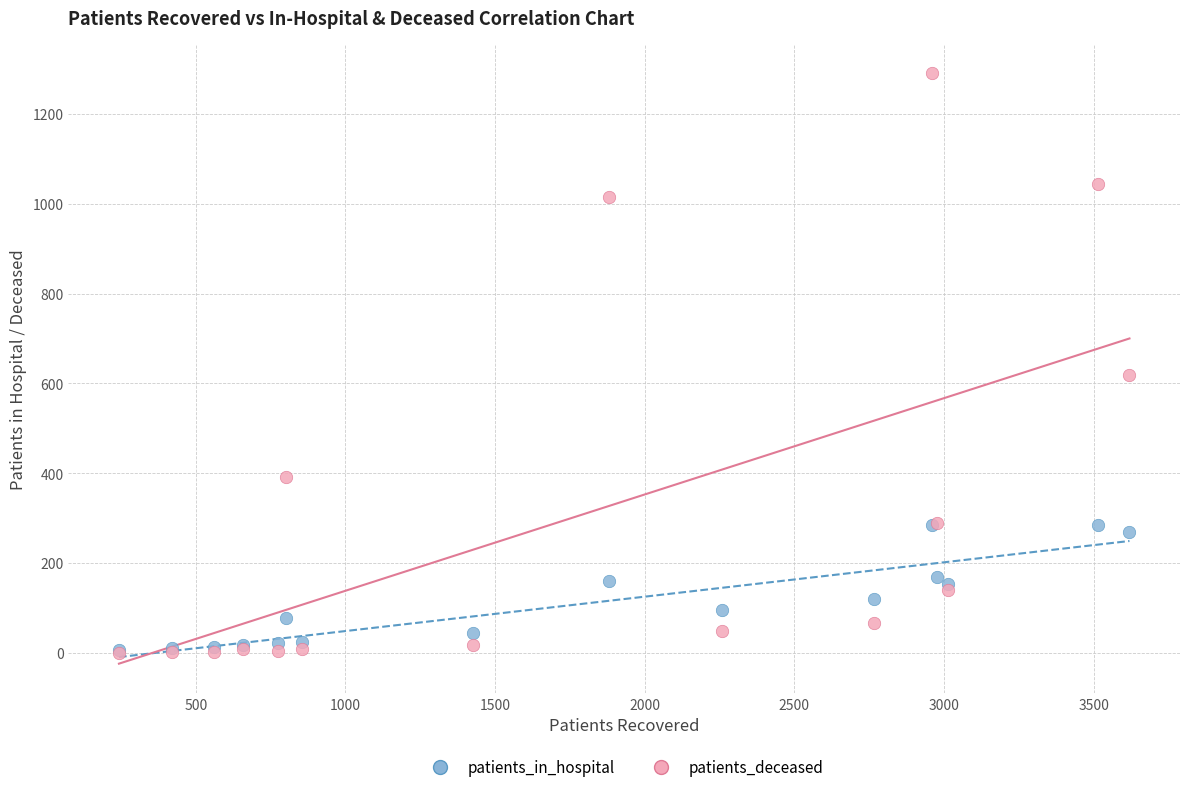

Across all series, what Y value is closest to 645?

618